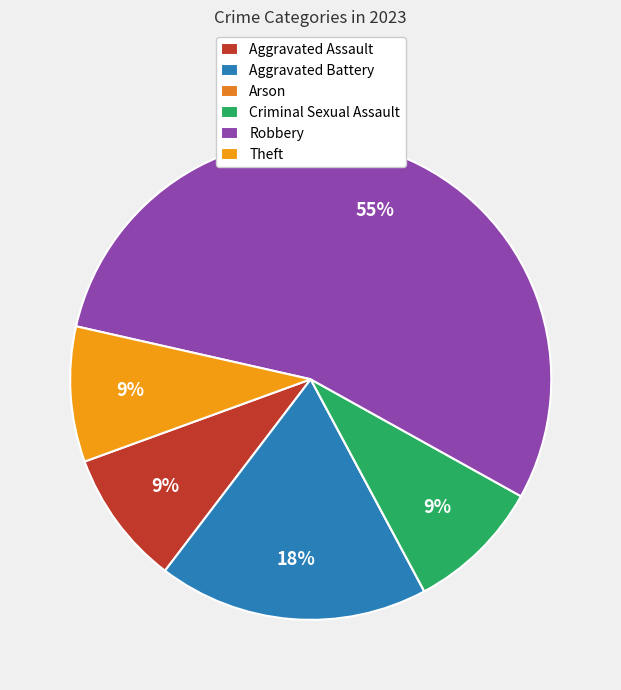

Does Robbery account for over 50% of the chart?

Yes